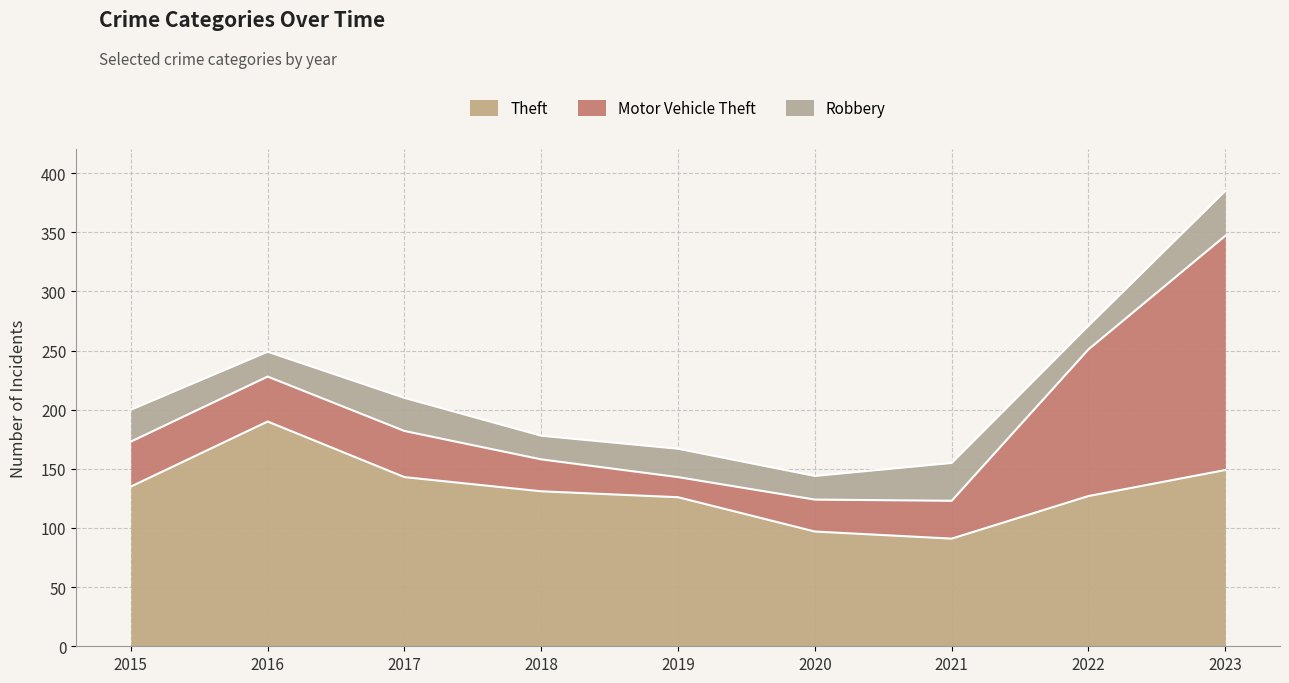

What is the value of the Robbery point at the 6th from the left?

20